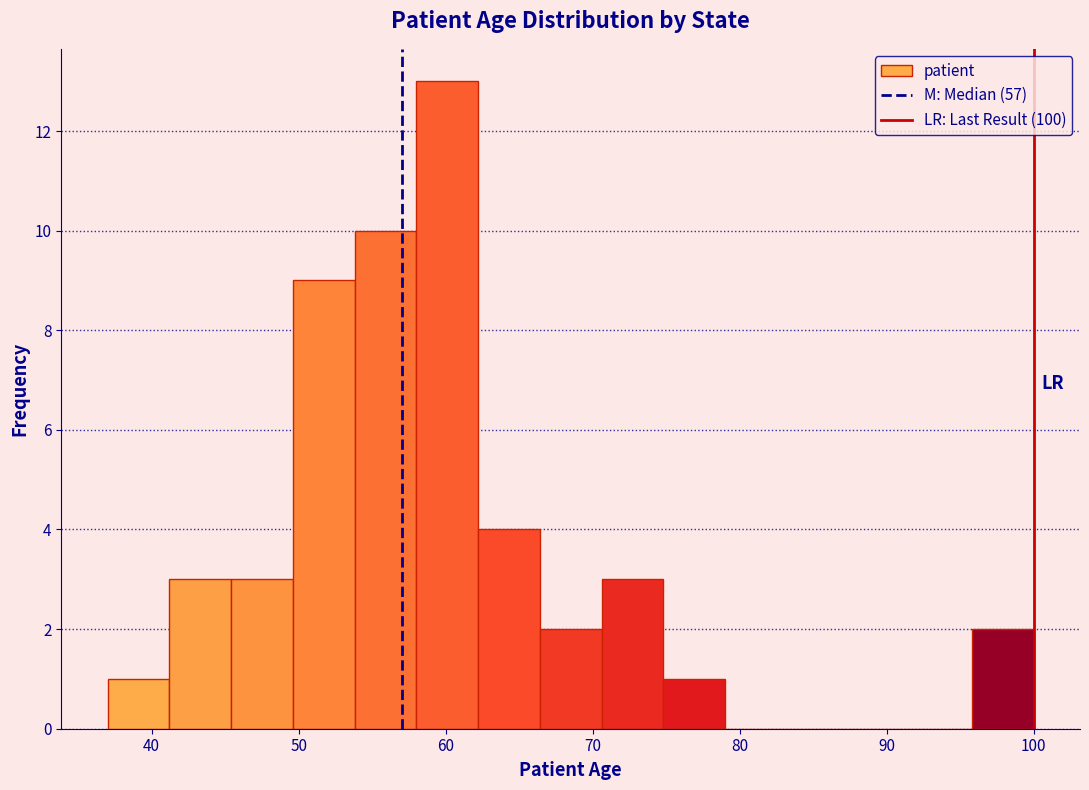

Over which range of the x-axis is the bar tallest?

58.0 to 62.2